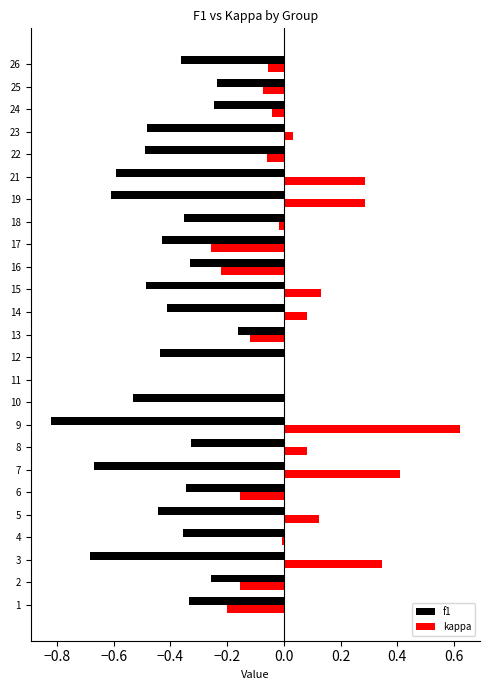

Which label corresponds to the largest value in the chart?

9